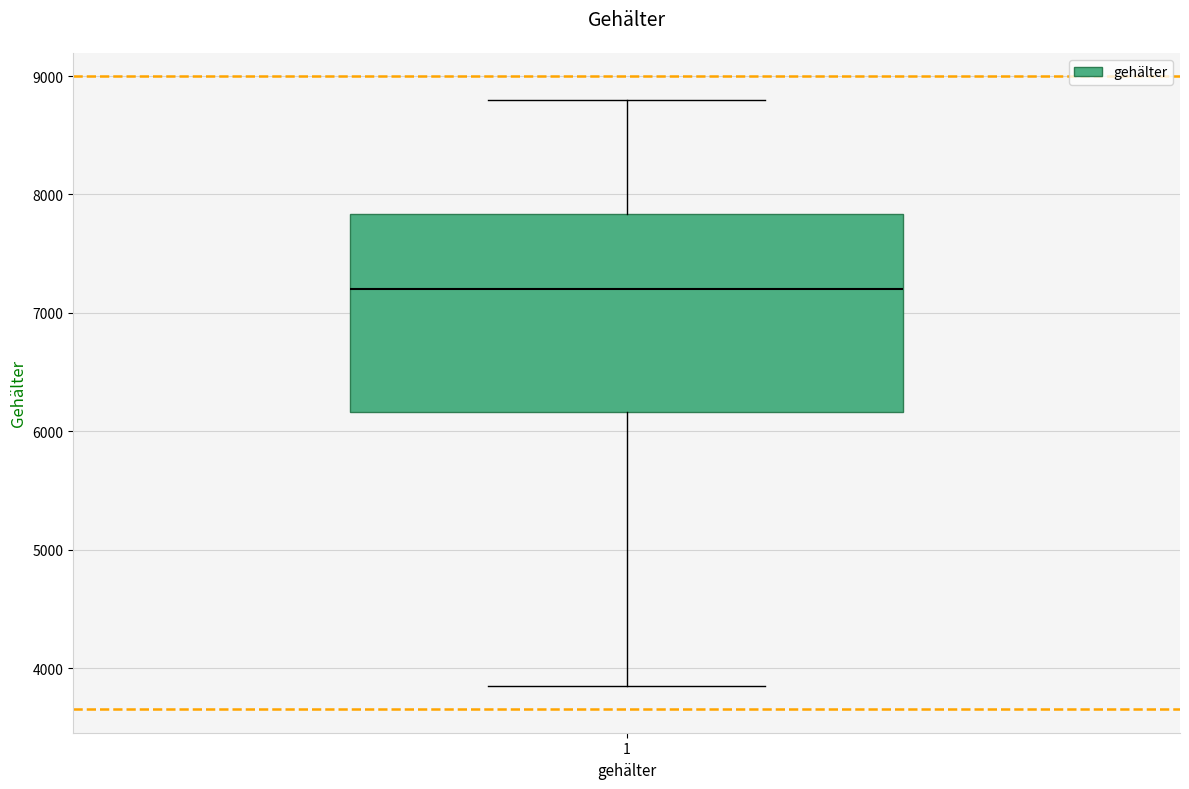

Transcribe this box plot: give where the median line is, the range the box spans, and where the two whiskers end, as read against the y-axis. The values are not printed on the chart, so give them approximately, as read against the axis.

median 7200, box 6200 to 7800, whiskers 3900 to 8800